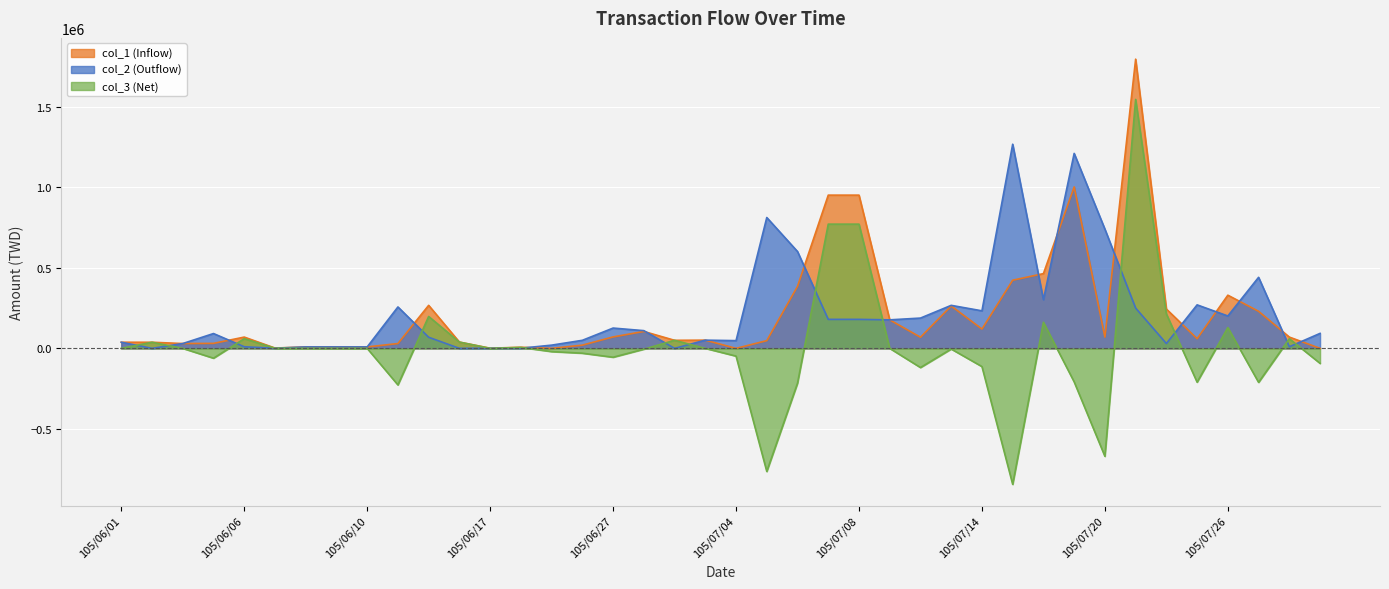

In col_3, how many points are lower than both neighbors (excluding endpoints)?

10